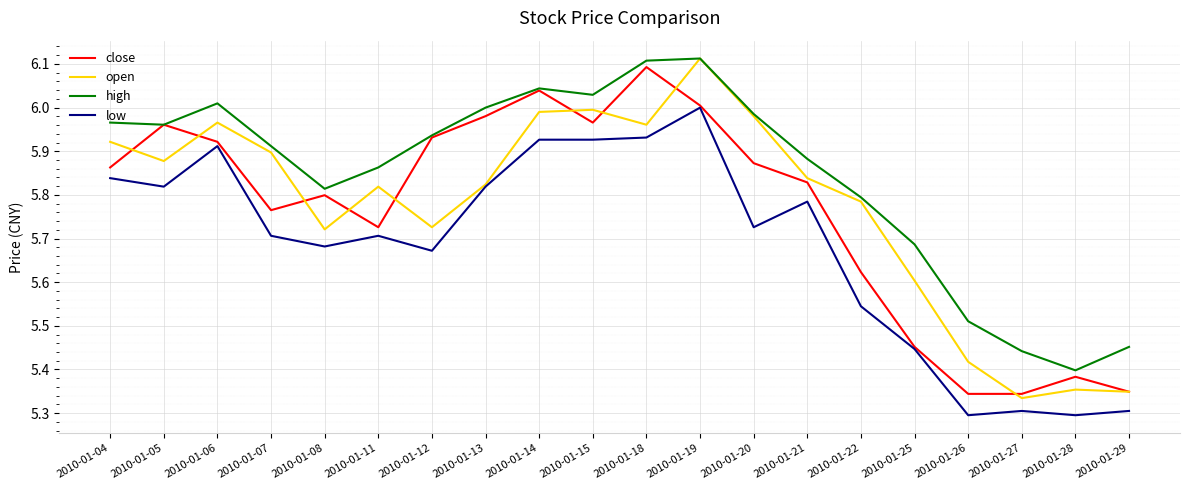

At which category does close reach its first local valley?

2010-01-07